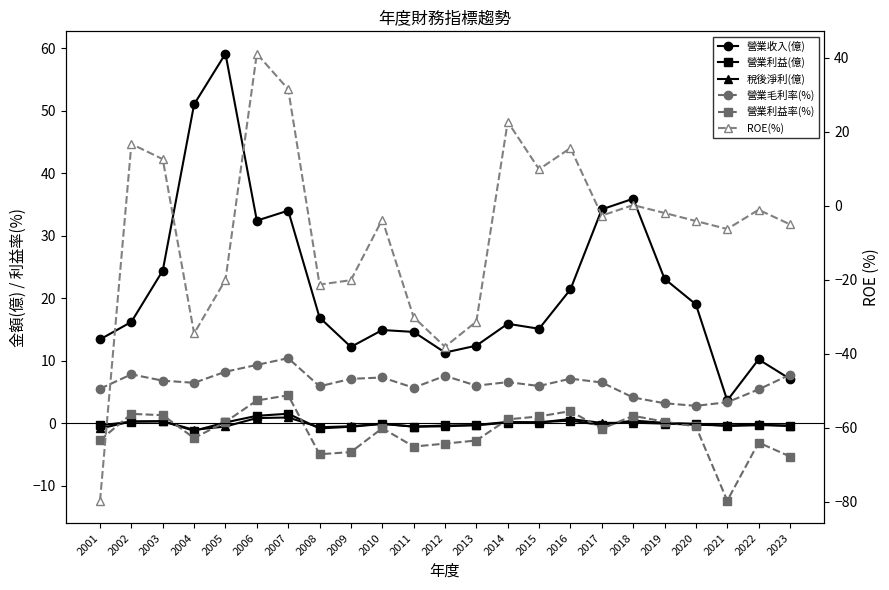

List the labels in order of 稅後淨利(億) value, smallest first.

2004, 2001, 2008, 2011, 2005, 2012, 2009, 2023, 2021, 2013, 2020, 2022, 2010, 2019, 2017, 2018, 2015, 2014, 2002, 2003, 2016, 2006, 2007